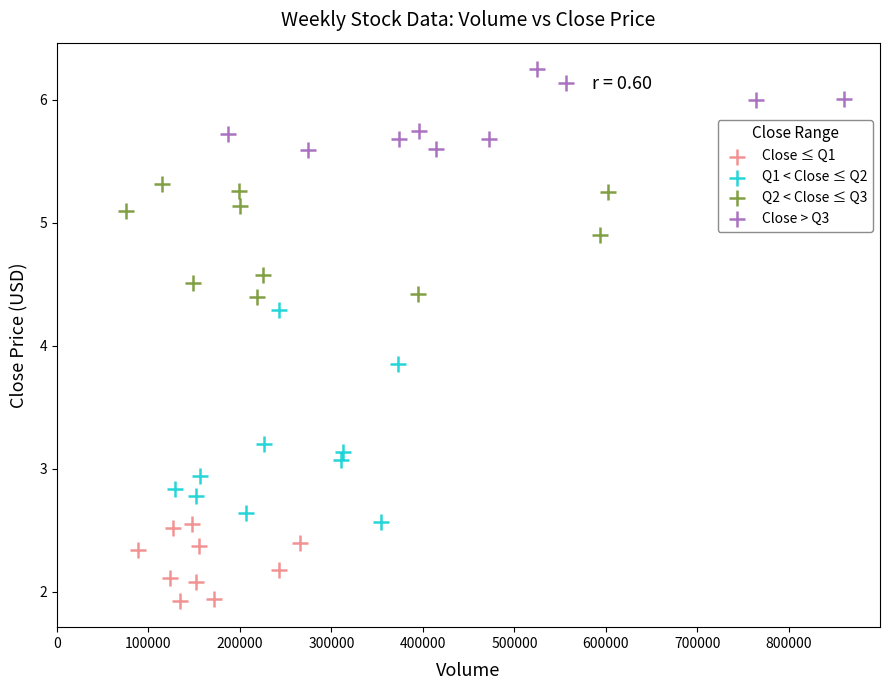

Which series has the largest Y range (max minus min)?

Q1 < Close ≤ Q2